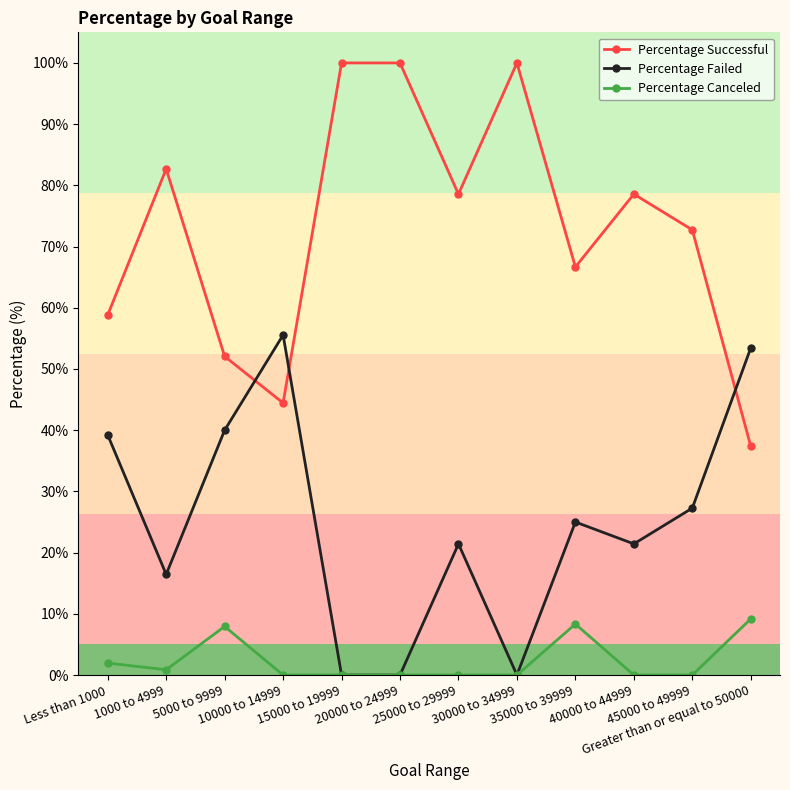

What is the maximum value for Percentage Failed?

55.6